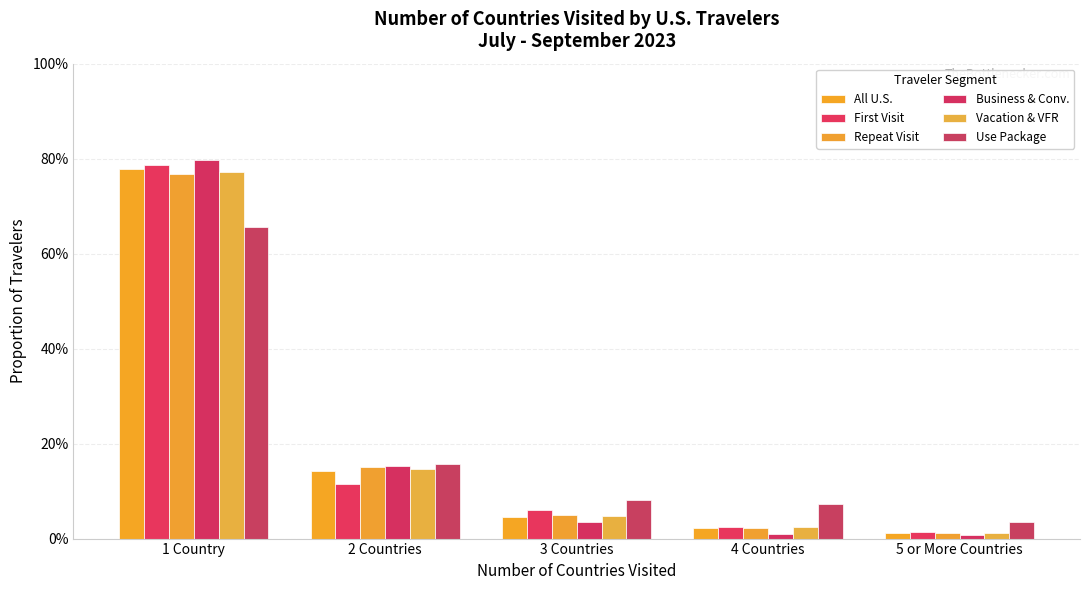

Between 5 or More Countries and 4 Countries, which is larger?

4 Countries